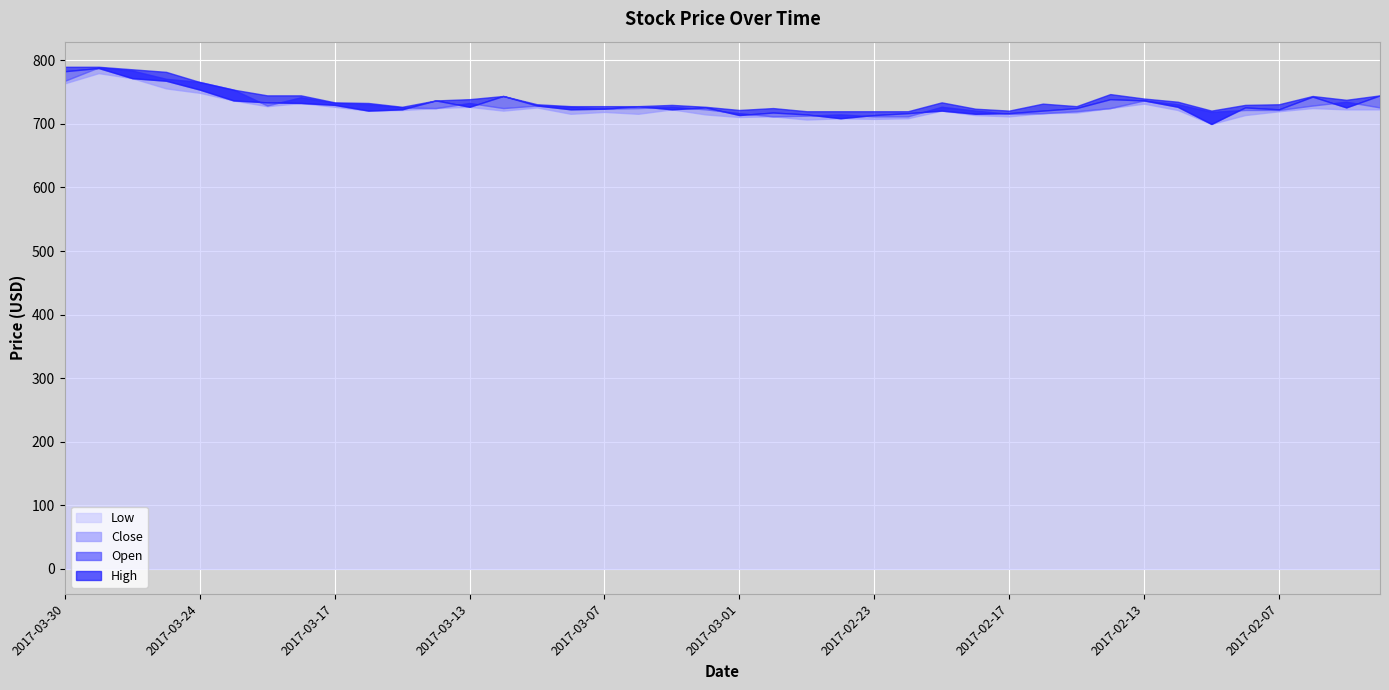

What is the label of the 3rd point from the right?

2017-02-06